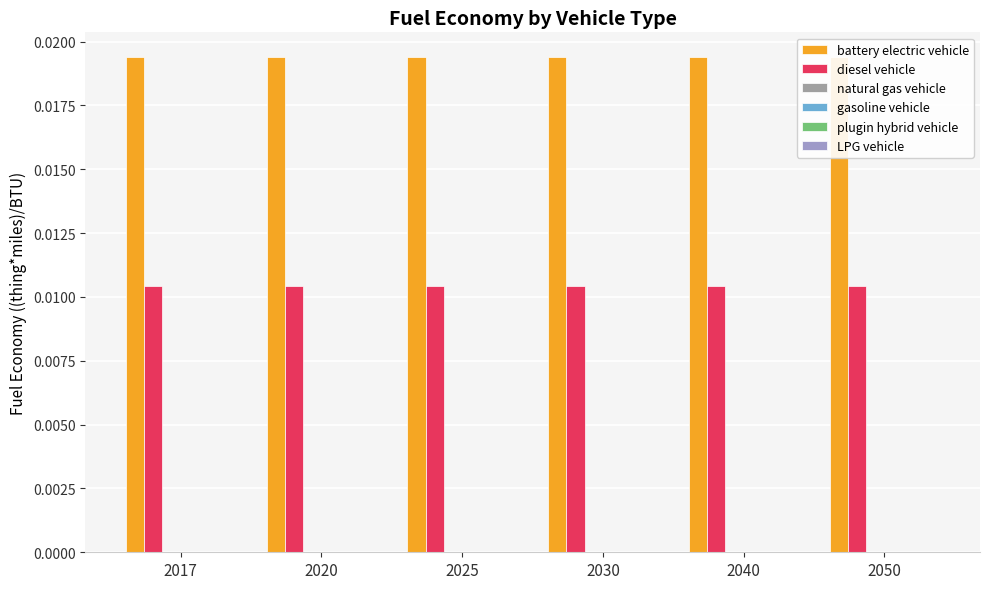

Which series changed the most between 2020 and 2050?

battery electric vehicle